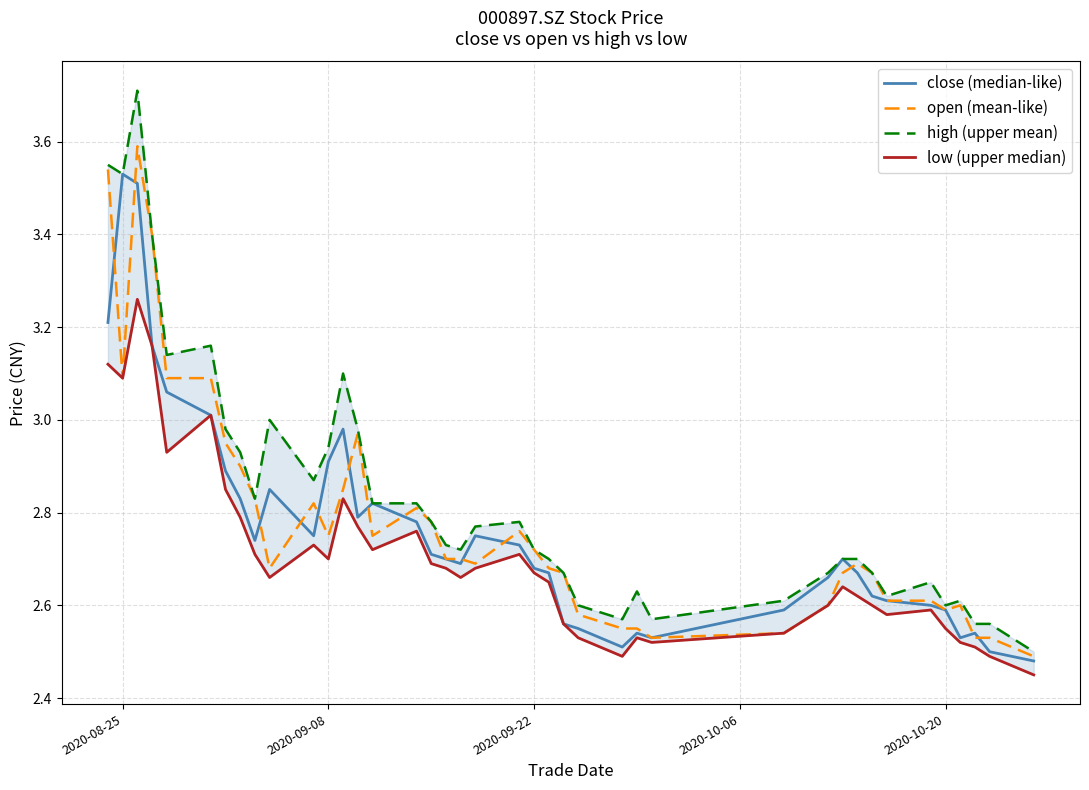

Reading right to left, what are all the values shown in this chart?

close (median-like): 2.5	2.5	2.5	2.5	2.6	2.6	2.6	2.6	2.7	2.7	2.7	2.6	2.5	2.5	2.5	2.5	2.6	2.7	2.7	2.7	2.8	2.7	2.7	2.7	2.8	2.8	2.8	3.0	2.9	2.8	2.9	2.7	2.8	2.9	3.0	3.1	3.2	3.5	3.5	3.2
open (mean-like): 2.5	2.5	2.5	2.6	2.6	2.6	2.6	2.7	2.7	2.7	2.6	2.5	2.5	2.5	2.5	2.6	2.7	2.7	2.7	2.8	2.7	2.7	2.7	2.8	2.8	2.8	3.0	2.9	2.8	2.8	2.7	2.8	2.9	3.0	3.1	3.1	3.4	3.6	3.1	3.5
high (upper mean): 2.5	2.6	2.6	2.6	2.6	2.6	2.6	2.7	2.7	2.7	2.7	2.6	2.6	2.6	2.6	2.6	2.7	2.7	2.7	2.8	2.8	2.7	2.7	2.8	2.8	2.8	3.0	3.1	2.9	2.9	3.0	2.8	2.9	3.0	3.2	3.1	3.4	3.7	3.5	3.5
low (upper median): 2.5	2.5	2.5	2.5	2.5	2.6	2.6	2.6	2.6	2.6	2.6	2.5	2.5	2.5	2.5	2.5	2.6	2.6	2.7	2.7	2.7	2.7	2.7	2.7	2.8	2.7	2.8	2.8	2.7	2.7	2.7	2.7	2.8	2.9	3.0	2.9	3.2	3.3	3.1	3.1